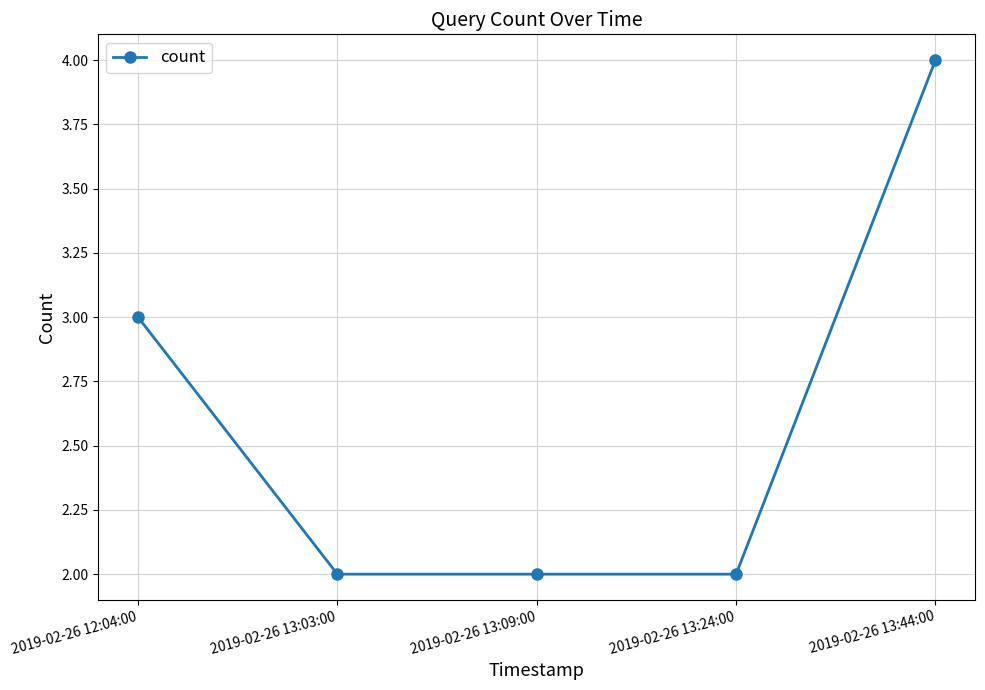

Which category has the highest value across all series?

2019-02-26 13:44:00